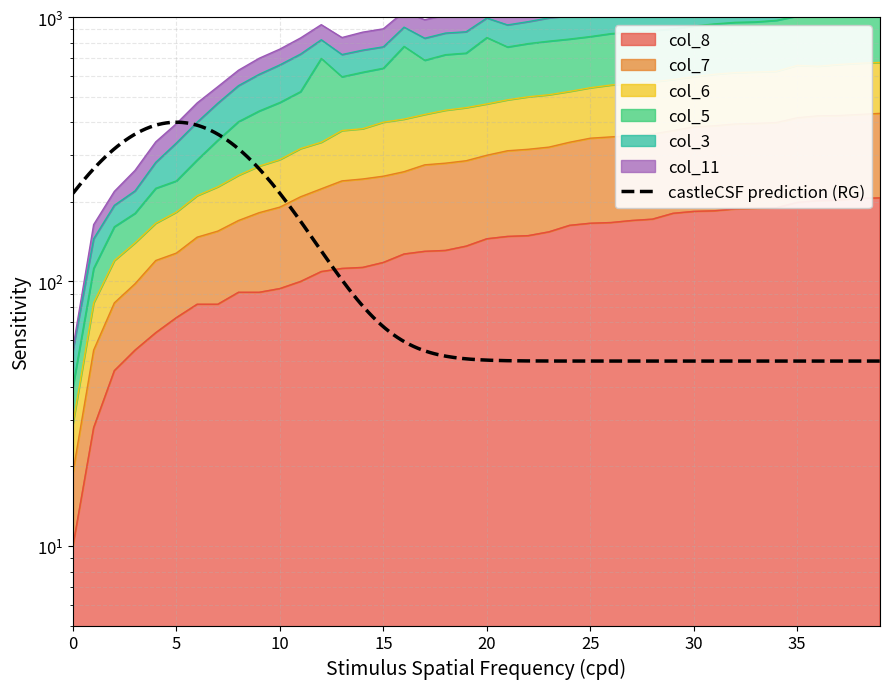

Which category has the highest value across all series?

39